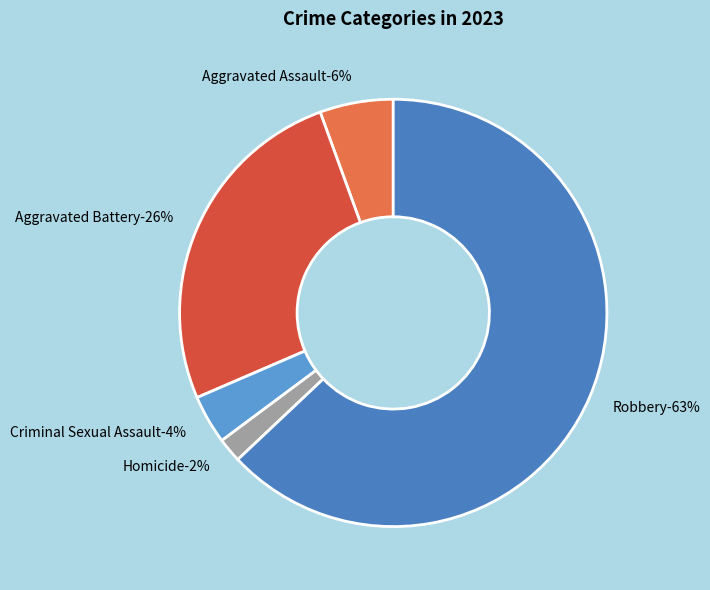

The Aggravated Battery slice represents 17% of the pie. True or false?

False